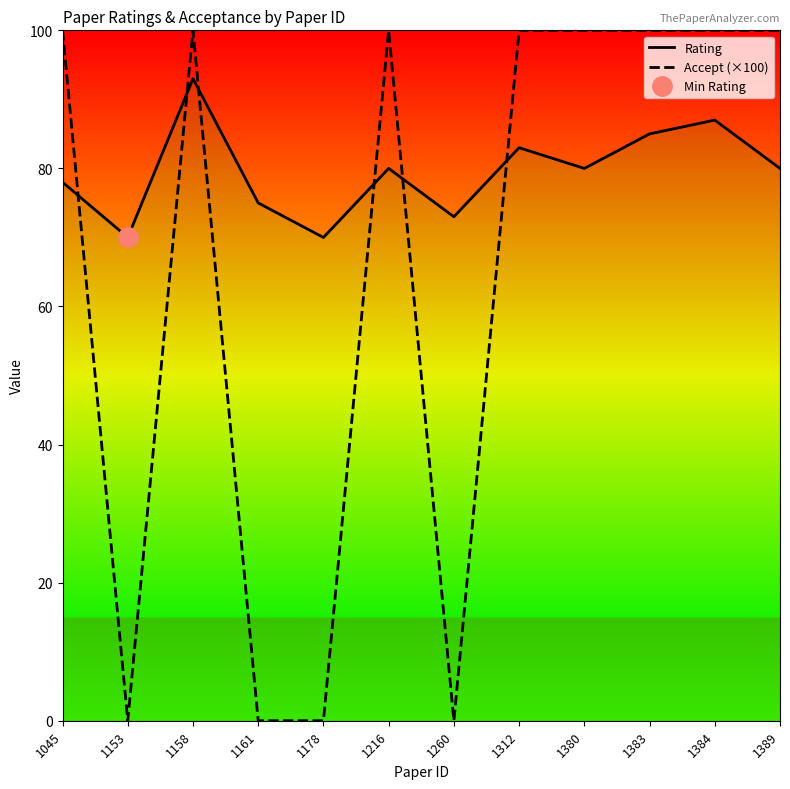

True or false: Accept (×100) and Rating intersect in this chart.

True